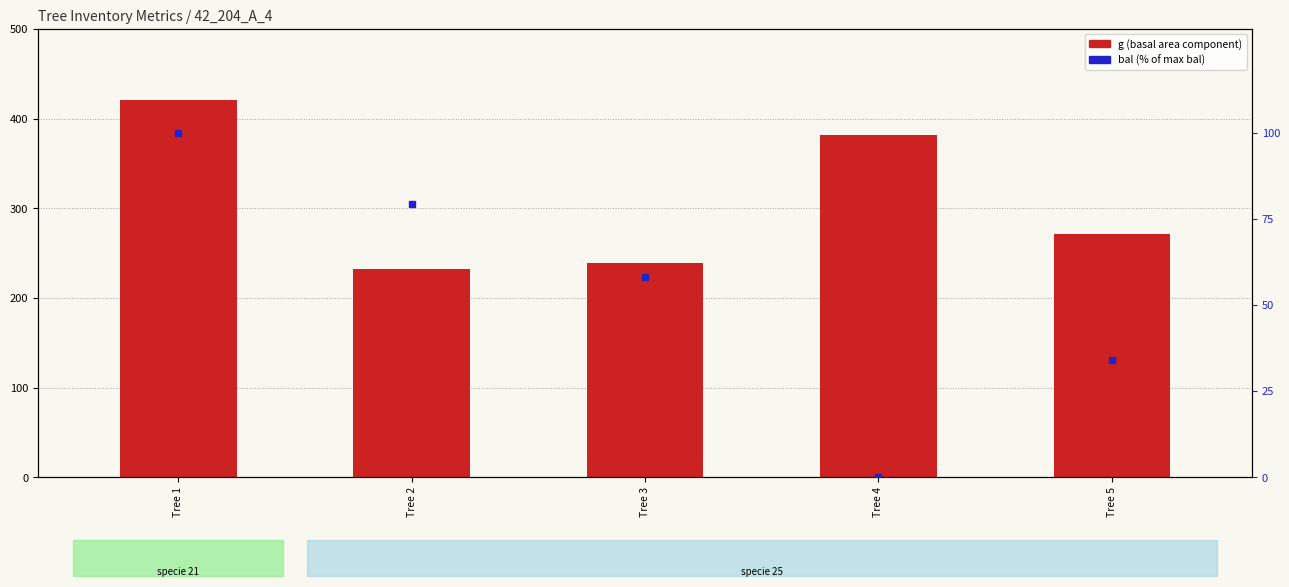

What are all the series names shown in the legend?

g (basal area component), bal (% of max)